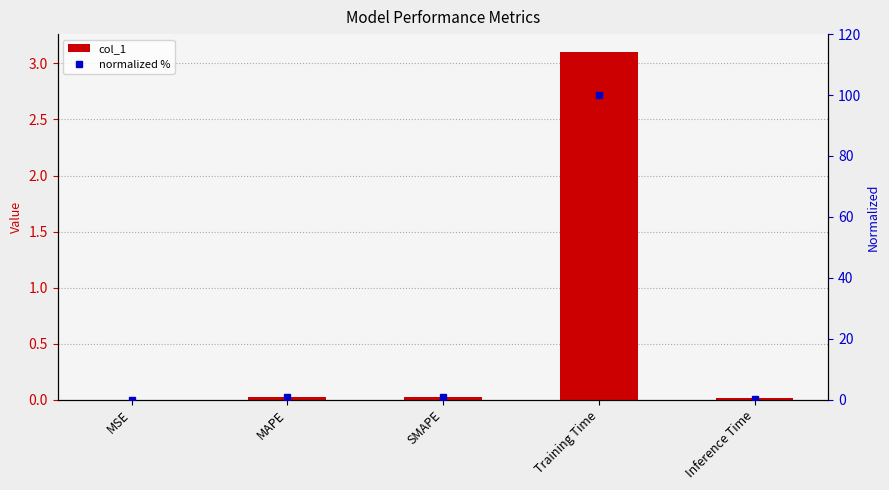

What position from the right is Inference Time?

1